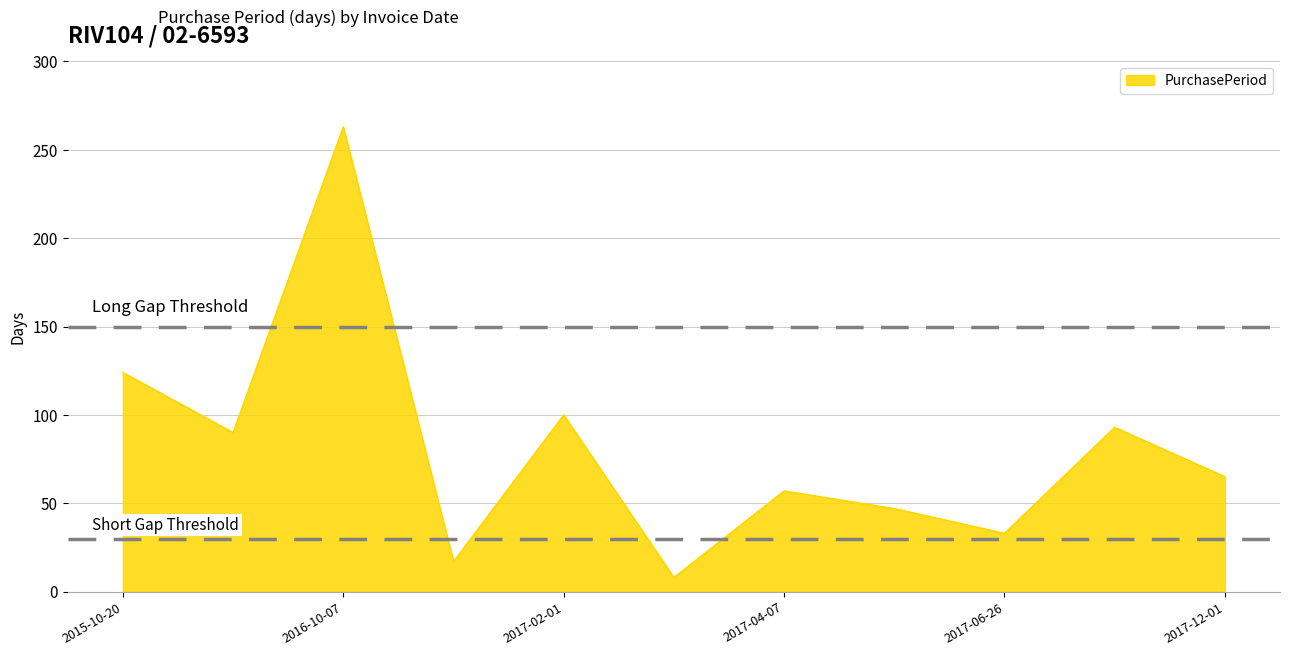

Reading left to right, transcribe all the data shown in this chart.

124	90	263	17	100	8	57	47	33	93	65